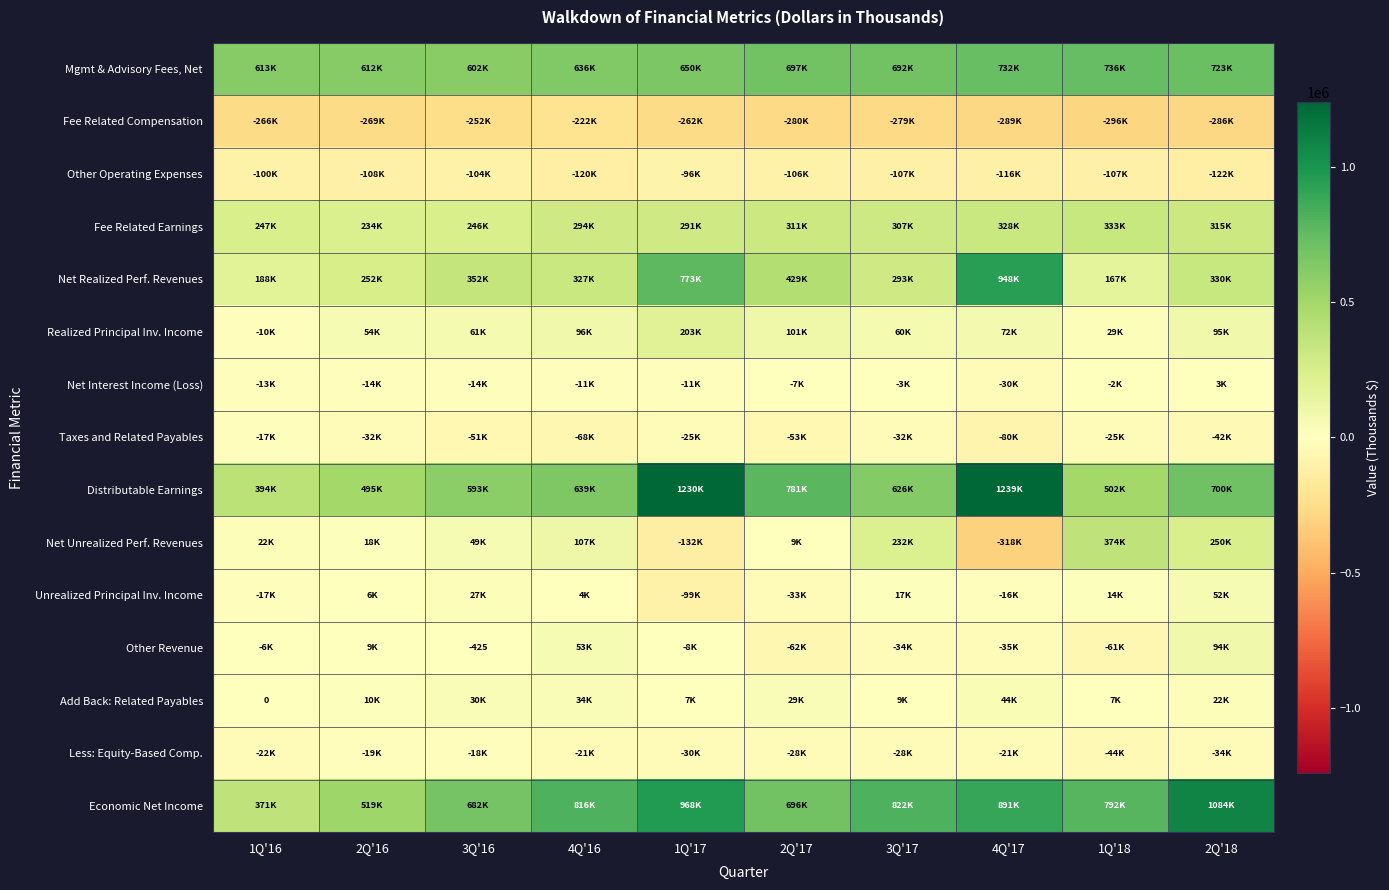

True or false: Net Realized Perf. Revenues has a value of 268216 at 1Q'18.

False